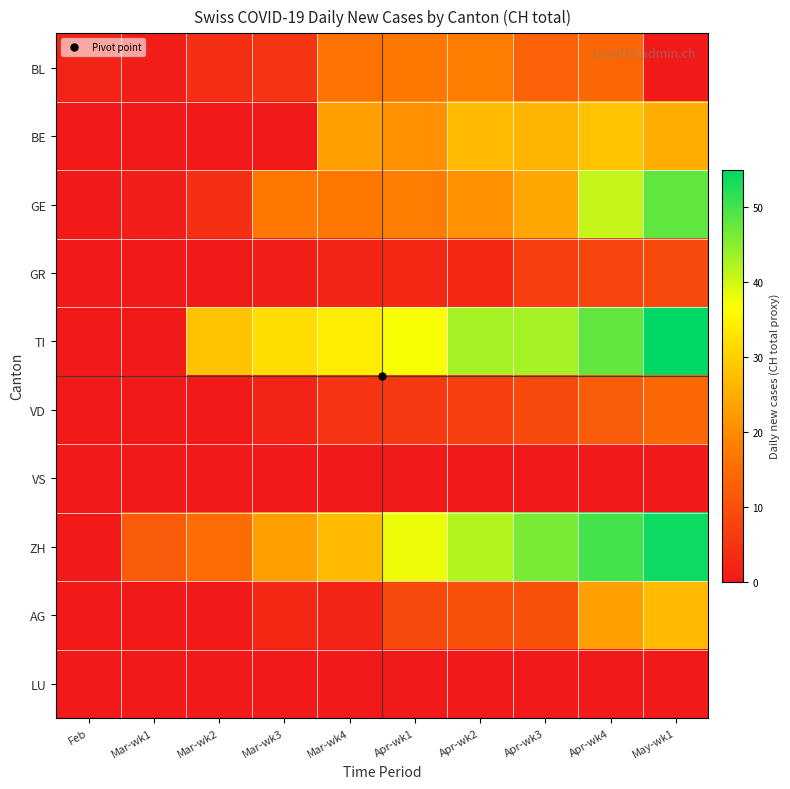

Reading right to left, transcribe all the data shown in this chart.

BL: May-wk1=0	Apr-wk4=14	Apr-wk3=13	Apr-wk2=18	Apr-wk1=17	Mar-wk4=16	Mar-wk3=5	Mar-wk2=4	Mar-wk1=1	Feb=2
BE: May-wk1=25	Apr-wk4=28	Apr-wk3=26	Apr-wk2=27	Apr-wk1=21	Mar-wk4=23	Mar-wk3=0	Mar-wk2=0	Mar-wk1=0	Feb=0
GE: May-wk1=48	Apr-wk4=41	Apr-wk3=24	Apr-wk2=21	Apr-wk1=18	Mar-wk4=17	Mar-wk3=17	Mar-wk2=4	Mar-wk1=1	Feb=0
GR: May-wk1=9	Apr-wk4=8	Apr-wk3=7	Apr-wk2=3	Apr-wk1=3	Mar-wk4=2	Mar-wk3=1	Mar-wk2=0	Mar-wk1=0	Feb=0
TI: May-wk1=55	Apr-wk4=48	Apr-wk3=43	Apr-wk2=43	Apr-wk1=37	Mar-wk4=34	Mar-wk3=32	Mar-wk2=28	Mar-wk1=0	Feb=0
VD: May-wk1=14	Apr-wk4=12	Apr-wk3=9	Apr-wk2=7	Apr-wk1=6	Mar-wk4=5	Mar-wk3=2	Mar-wk2=0	Mar-wk1=0	Feb=0
VS: May-wk1=0	Apr-wk4=0	Apr-wk3=0	Apr-wk2=0	Apr-wk1=0	Mar-wk4=0	Mar-wk3=0	Mar-wk2=0	Mar-wk1=0	Feb=0
ZH: May-wk1=54	Apr-wk4=50	Apr-wk3=46	Apr-wk2=42	Apr-wk1=38	Mar-wk4=27	Mar-wk3=23	Mar-wk2=15	Mar-wk1=12	Feb=0
AG: May-wk1=27	Apr-wk4=23	Apr-wk3=10	Apr-wk2=10	Apr-wk1=9	Mar-wk4=2	Mar-wk3=3	Mar-wk2=0	Mar-wk1=0	Feb=0
LU: May-wk1=0	Apr-wk4=0	Apr-wk3=0	Apr-wk2=0	Apr-wk1=0	Mar-wk4=0	Mar-wk3=0	Mar-wk2=0	Mar-wk1=0	Feb=0